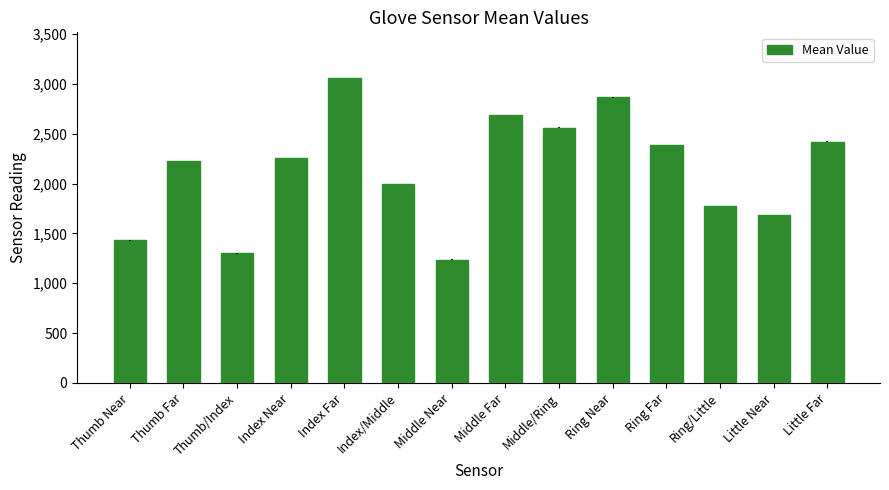

Which has a higher value, Middle Near or Middle/Ring?

Middle/Ring